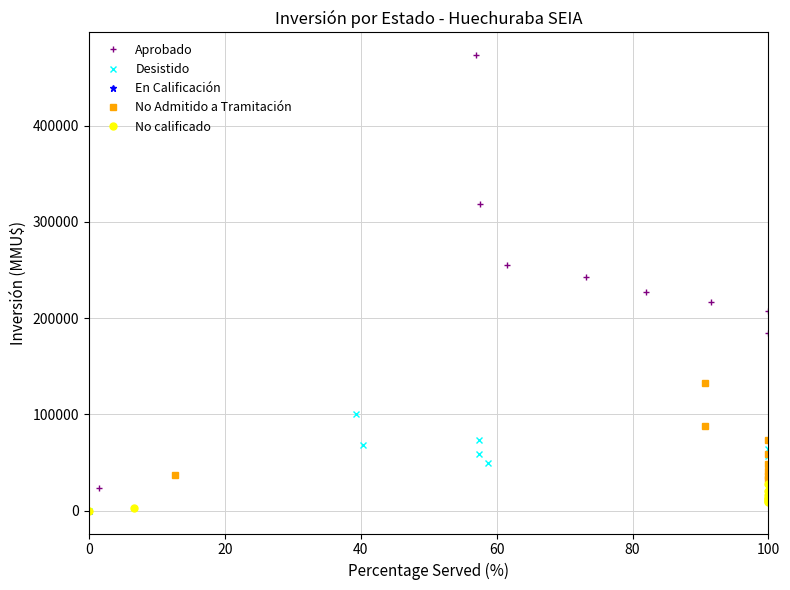

Where is Desistido nearest to the value 50107?

100